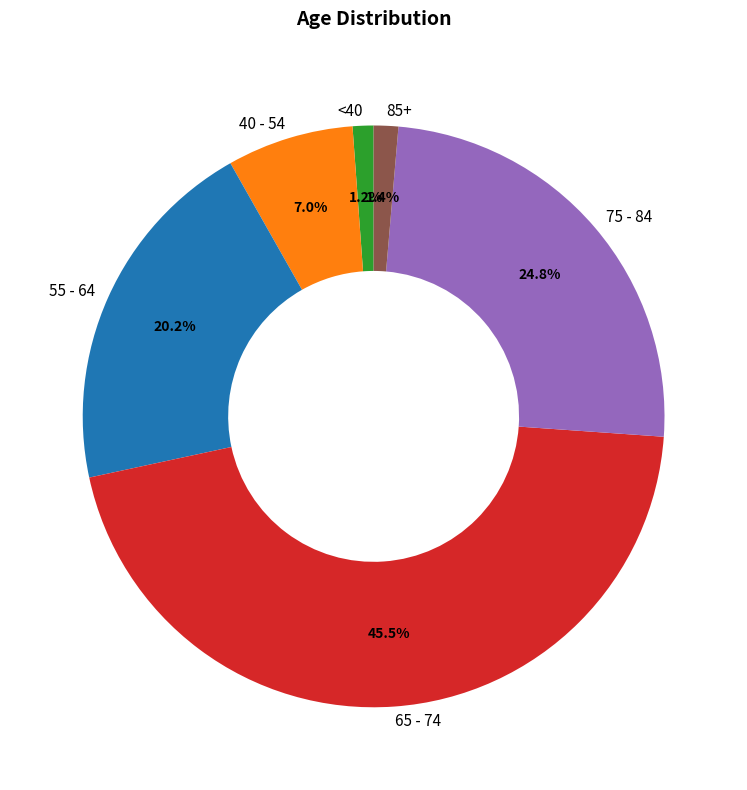

Between 40 - 54 and 65 - 74, which is larger?

65 - 74